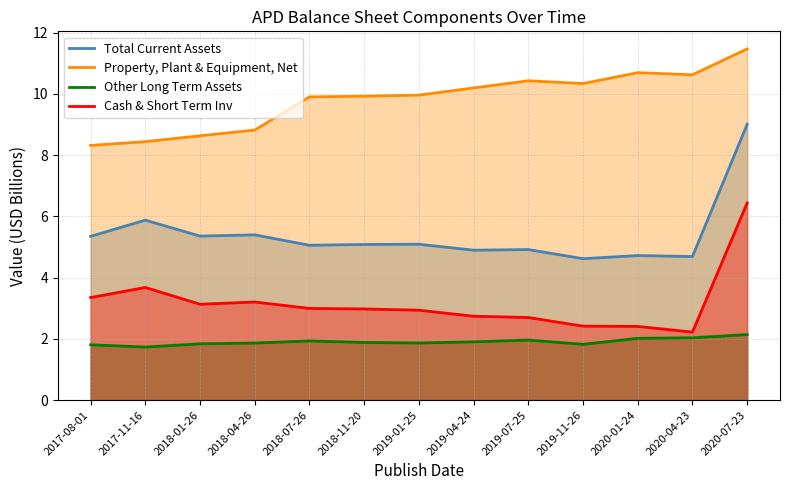

Does the chart display data point markers on the line(s)?

No